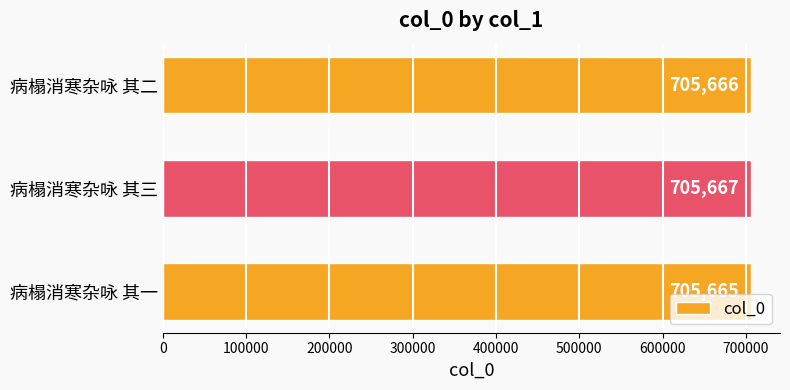

How many values are between 705665 and 705667?

3